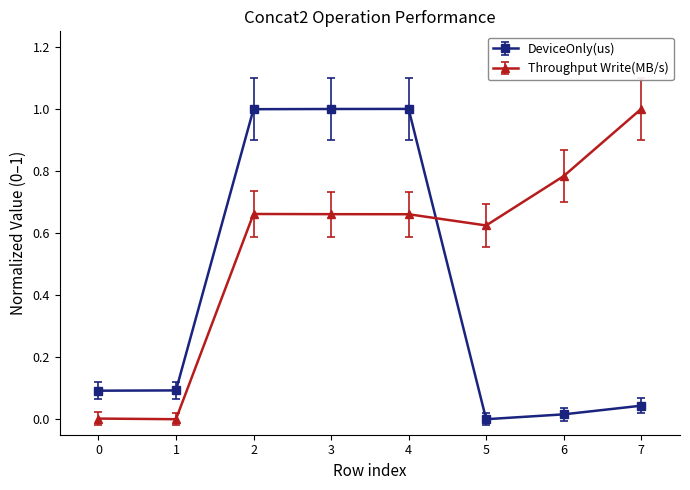

The value of Throughput Write(MB/s) at 7 is 1.0. True or false?

True